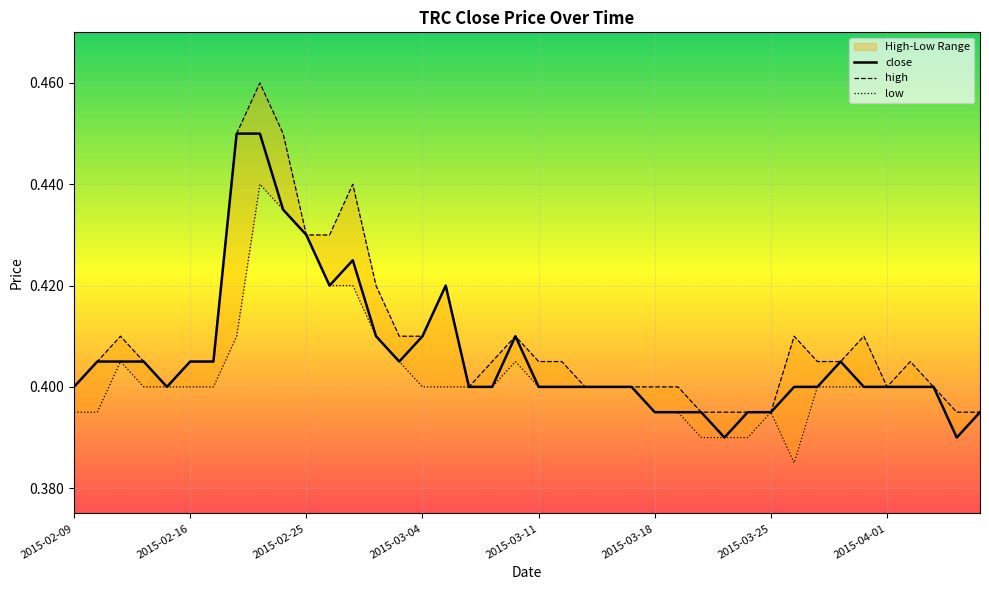

Count the number of categories in the chart.

40